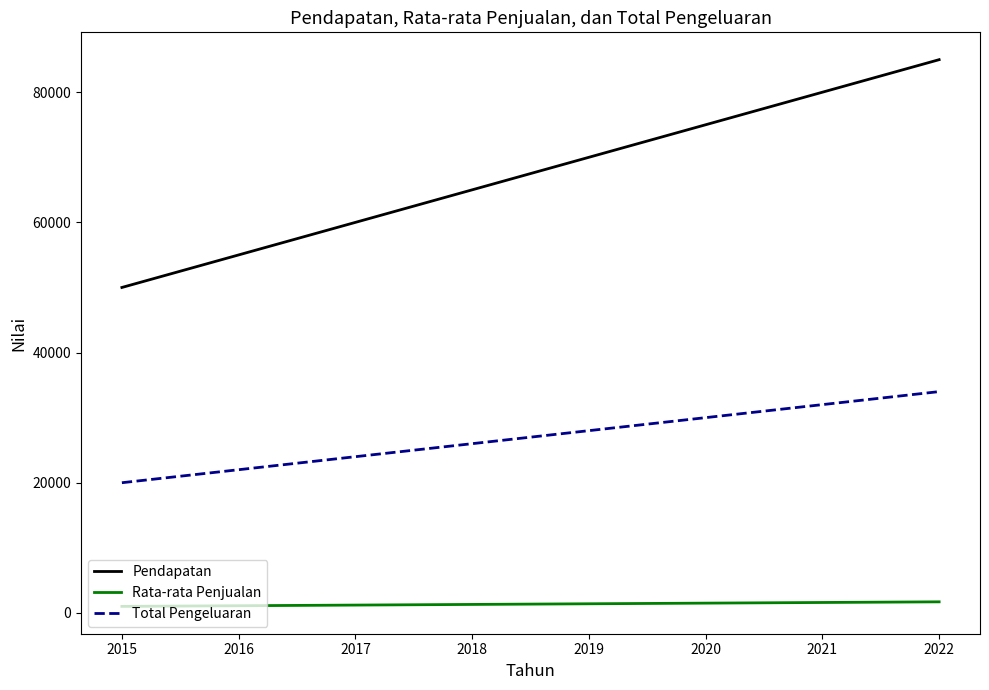

What is the lowest value of the Total Pengeluaran series?

20000